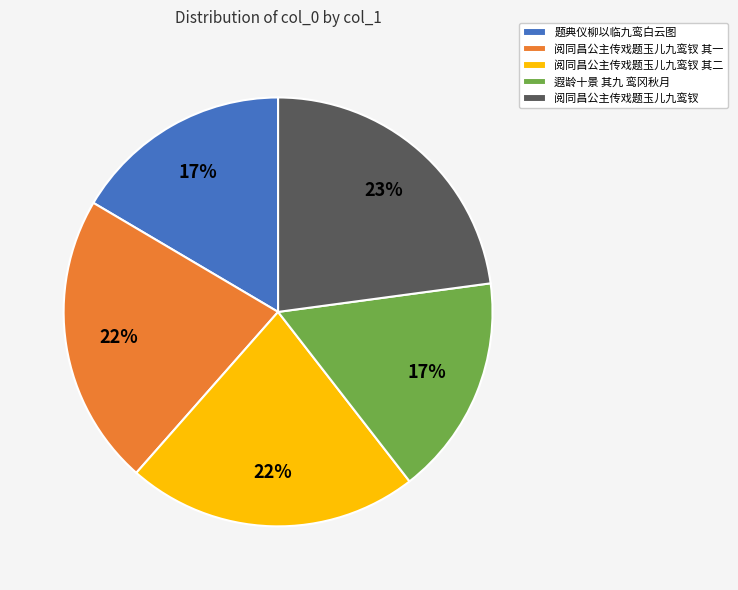

The 阅同昌公主传戏题玉儿九鸾钗 其二 slice represents 22% of the pie. True or false?

True